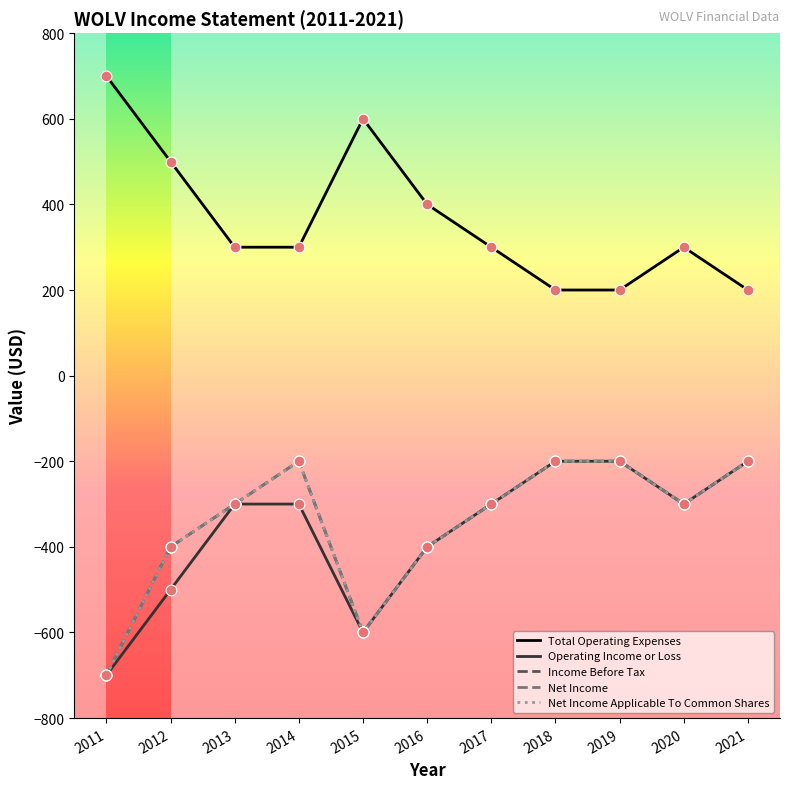

What is the total value across all series at 2013?

-900